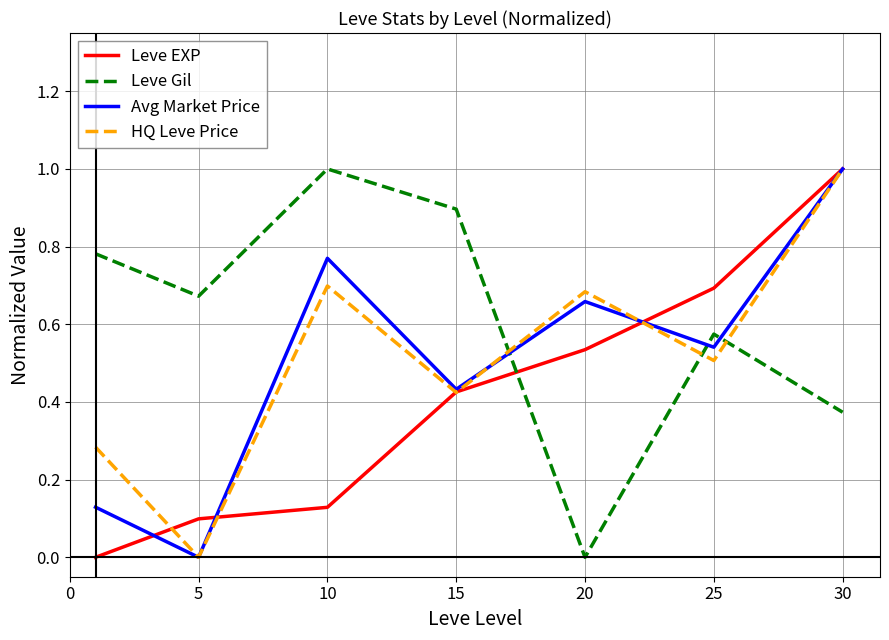

What is the maximum value shown in the chart?

1.0